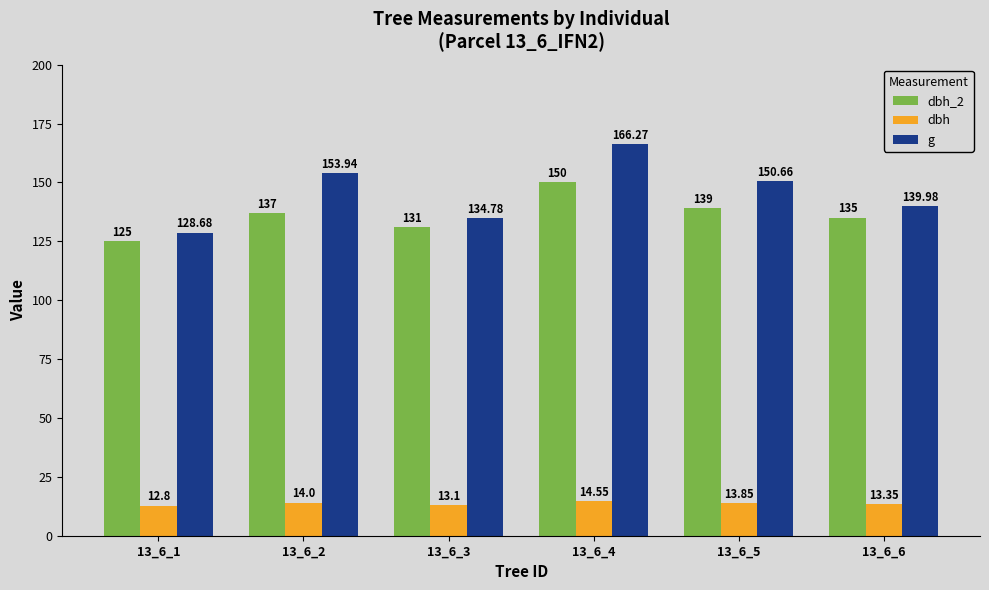

At which category is the sum across all series the highest?

13_6_4